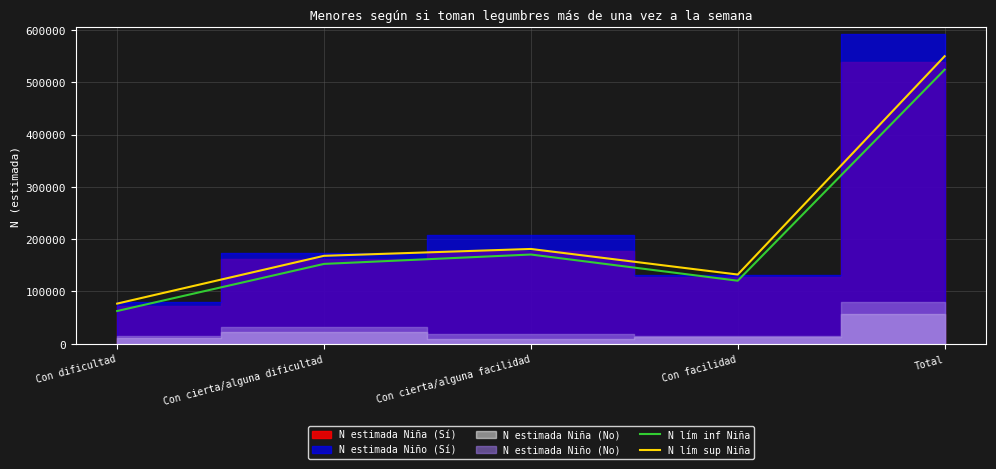

What is the label of the 4th point from the right?

Con cierta/alguna dificultad